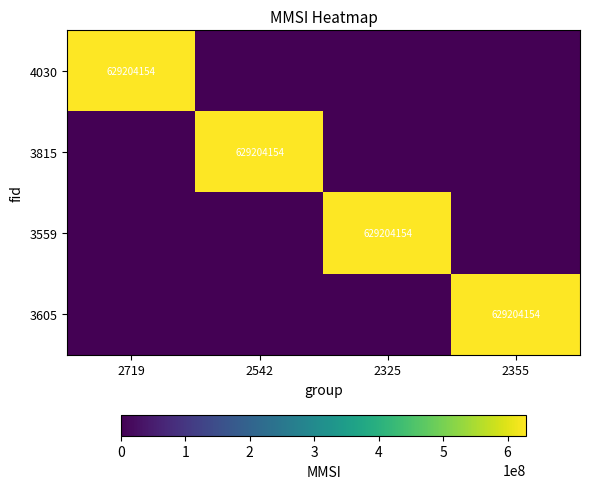

Which category has the lowest value in the 3815 series?

2719